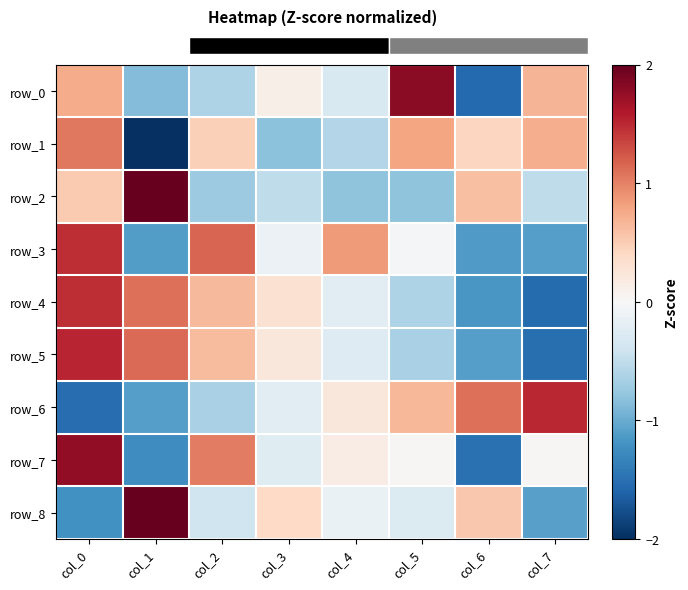

What is the difference between the maximum and minimum values in the row_7 series?

3.3